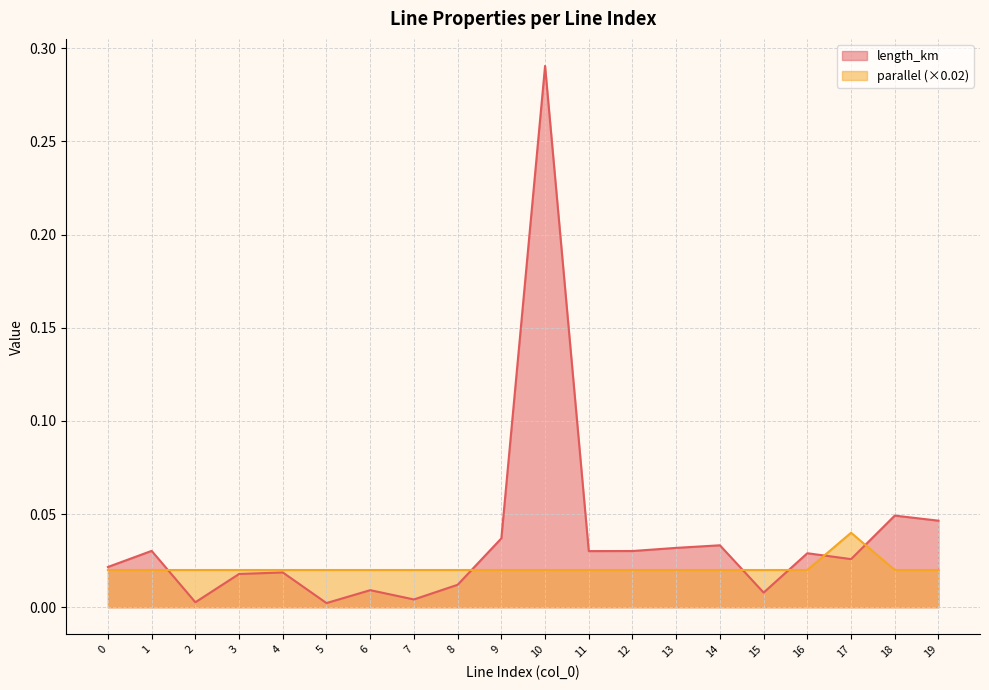

How many lines are shown in the chart?

2